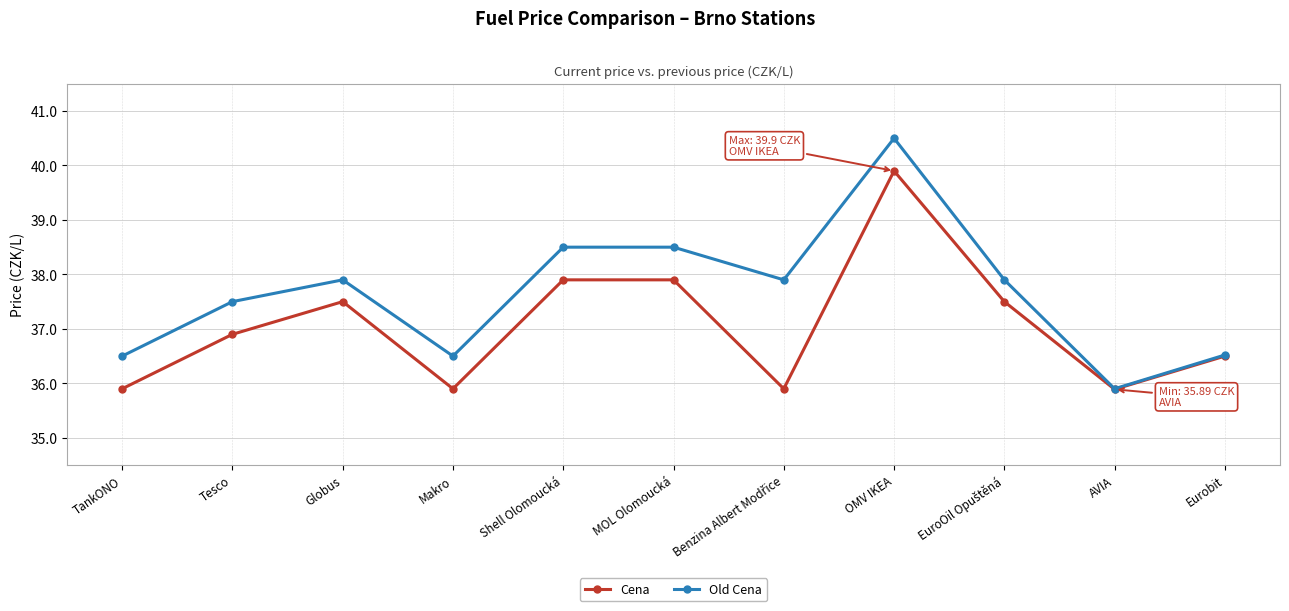

Rank the series at Makro from lowest to highest value.

Cena, Old Cena